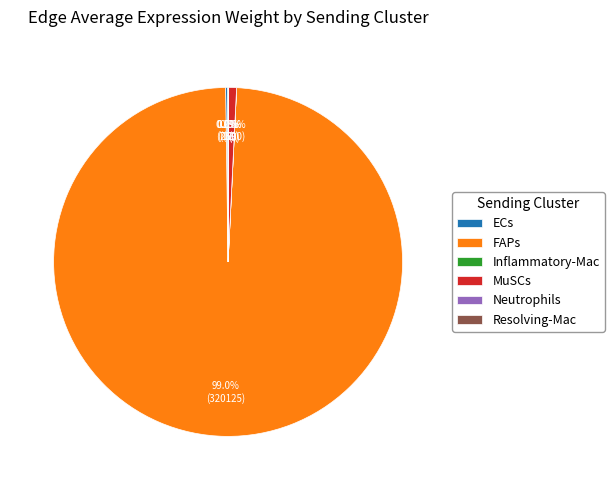

To the nearest percent, what is the average slice percentage?

17%